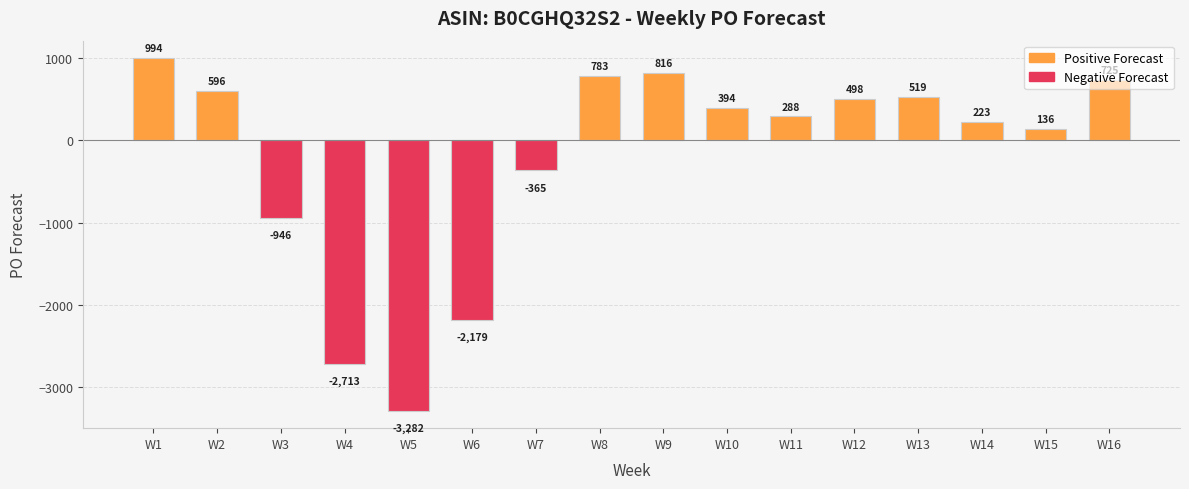

Are the bars horizontal?

No